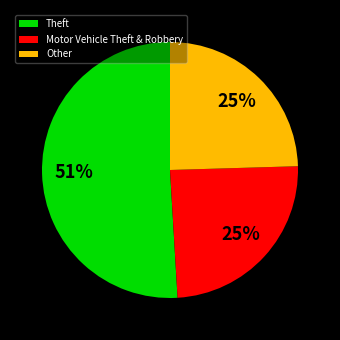

Is the sum of Other and Theft greater than half?

Yes